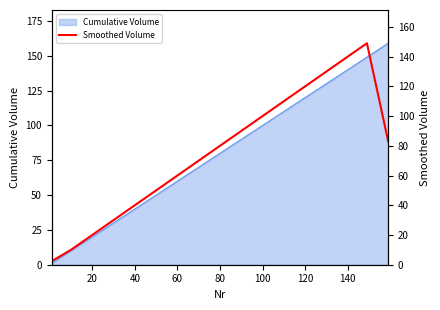

True or false: Cumulative Volume has a value of 92 at 60.

False